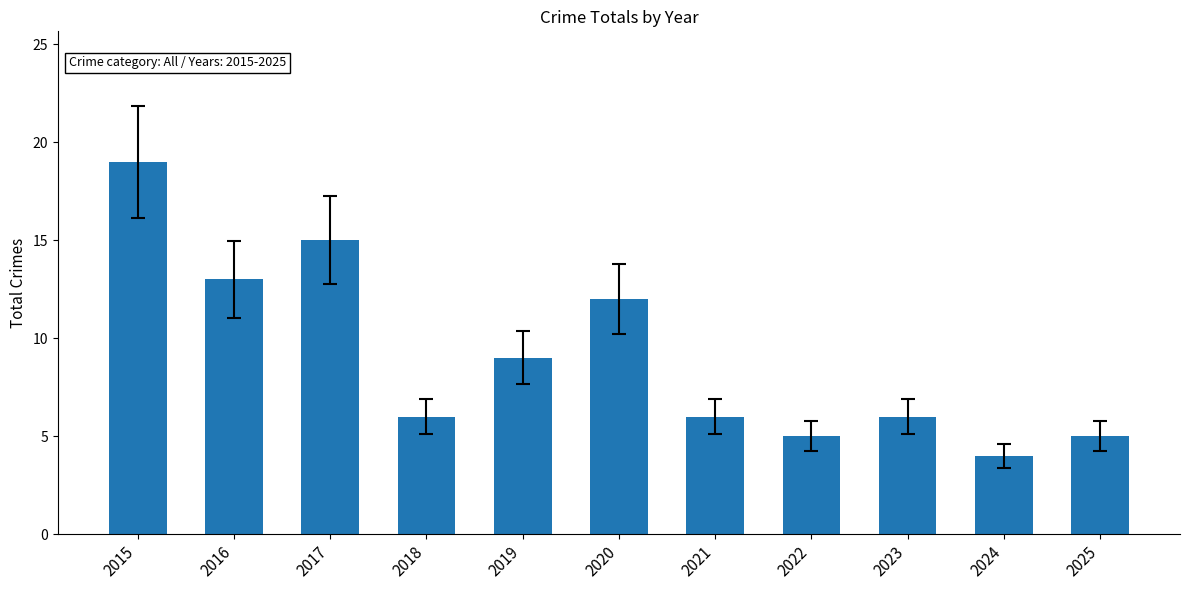

What is the value of the 10th bar from the left?

4